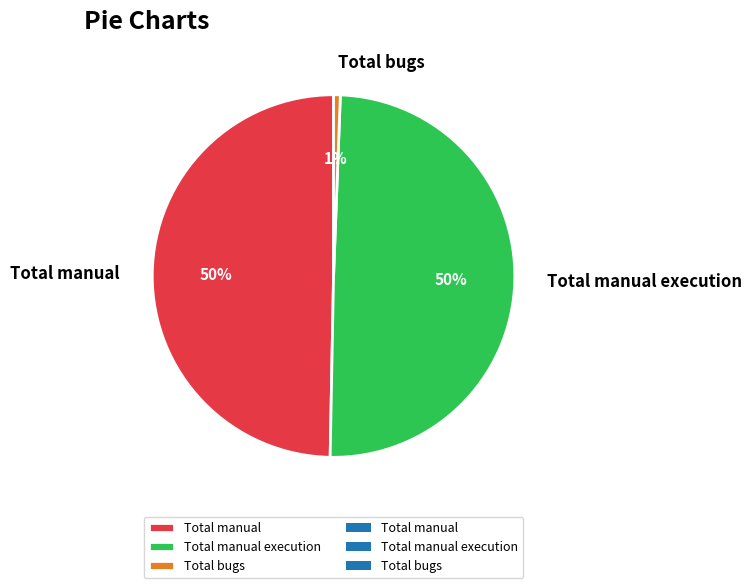

Count the number of slices in the pie.

3